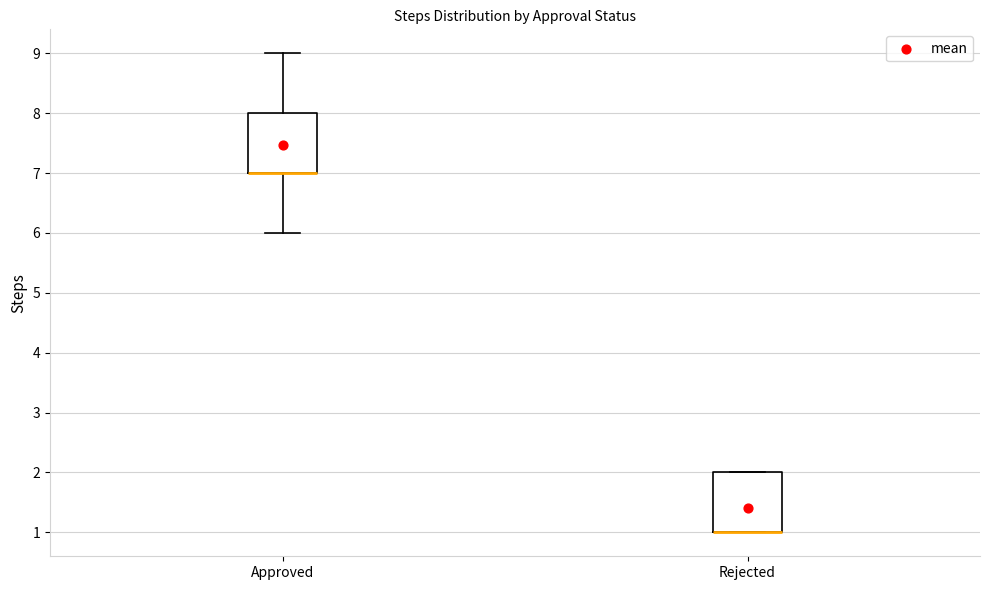

Reading left to right, transcribe this box plot: for each box, give where its median line is, the range the box spans, and where its two whiskers end, as read against the y-axis. The values are not printed on the chart, so give them approximately, as read against the axis.

Approved: median 7 (drawn on the box's lower edge), box 7 to 8, whiskers 6 to 9
Rejected: median 1 (drawn on the box's lower edge), box 1 to 2, whiskers 1 to 2